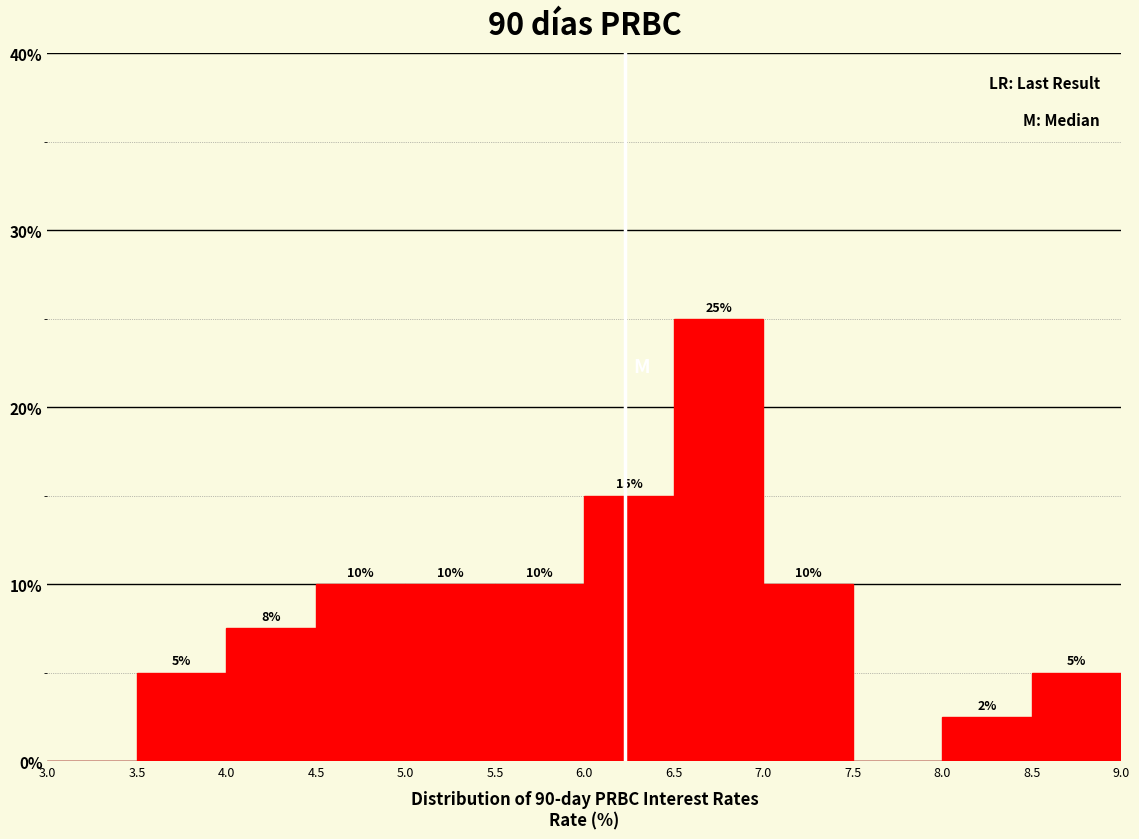

Which range on the x-axis has the tallest bar?

6.5 to 7.0